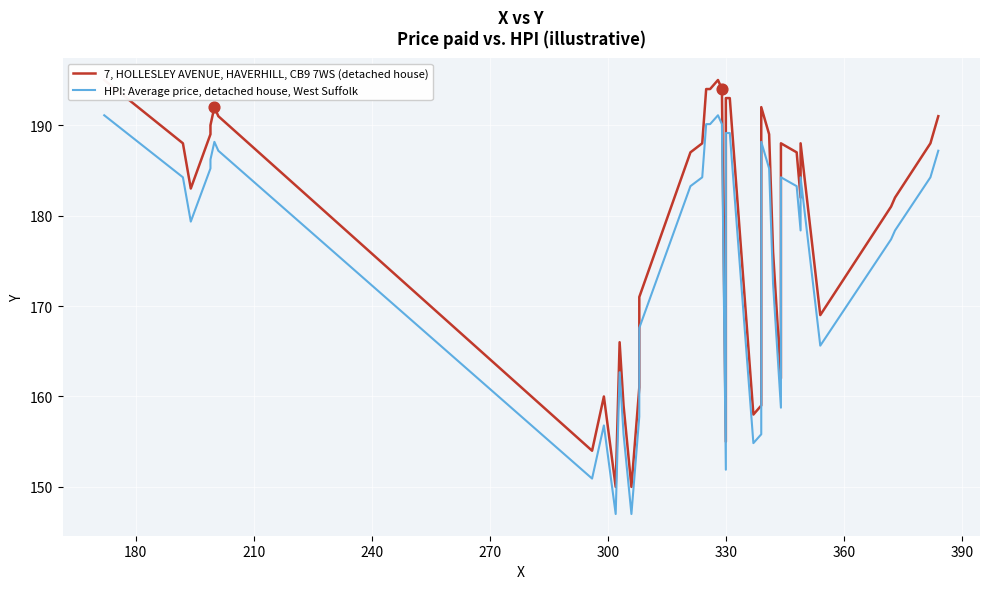

Which series has the widest spread of Y values?

7, HOLLESLEY AVENUE, HAVERHILL, CB9 7WS (detached house)